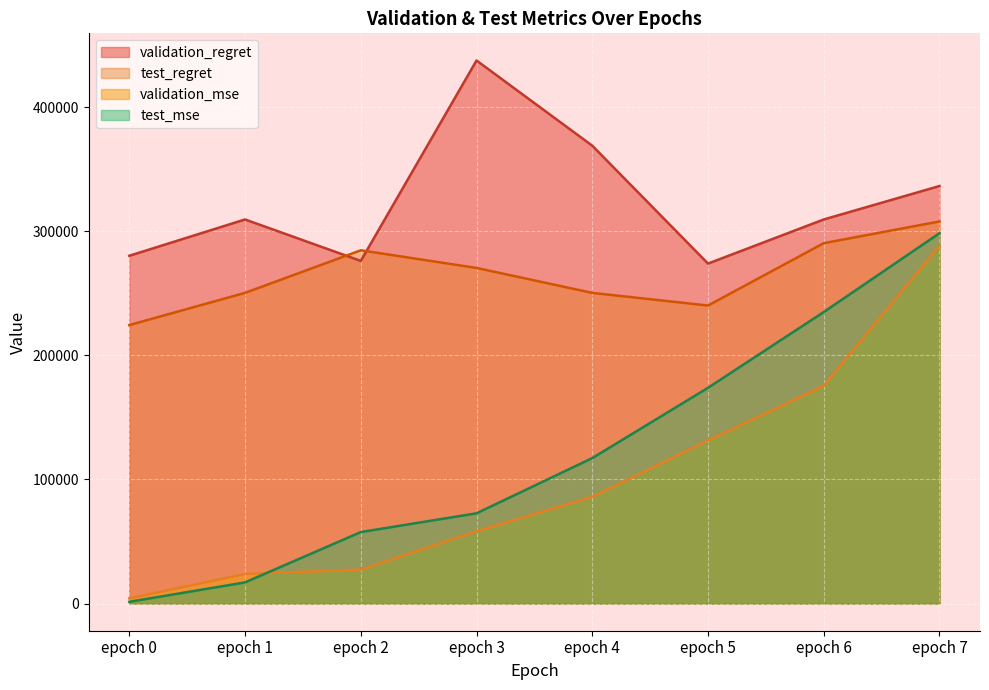

What is the difference between the maximum and second lowest values in the test_regret series?

67750.0